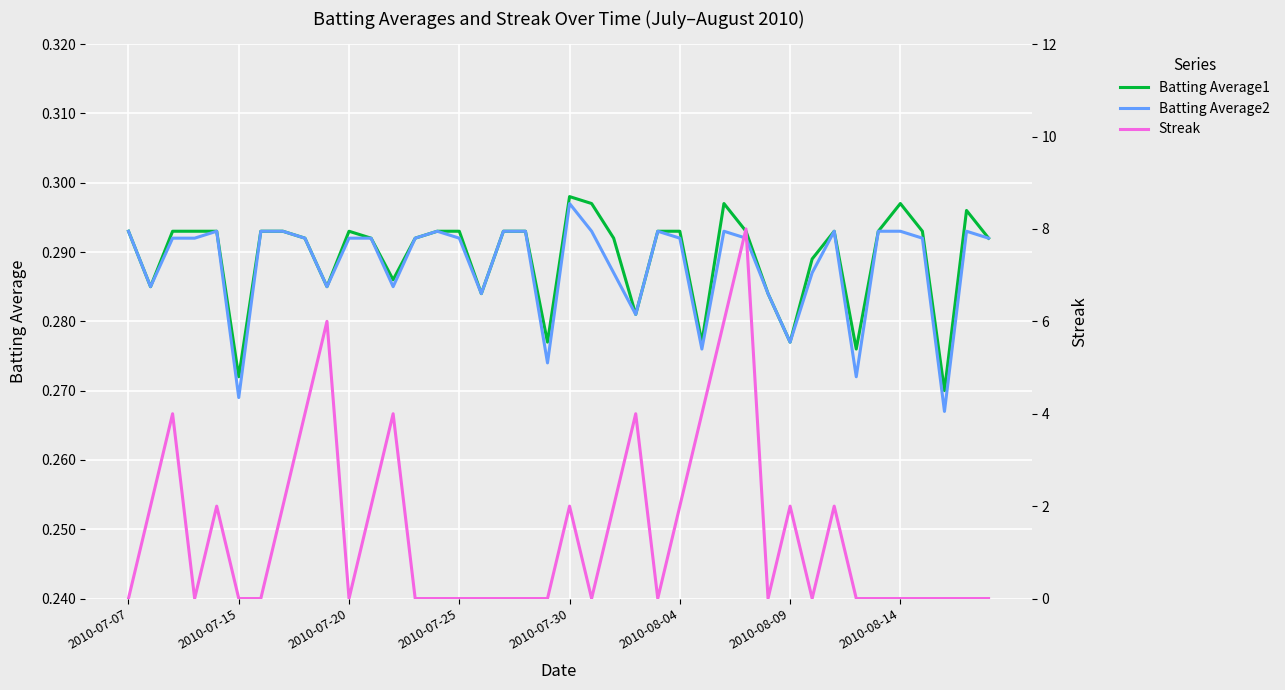

The value of Batting Average2 at 2010-07-25 is 0.1. True or false?

False